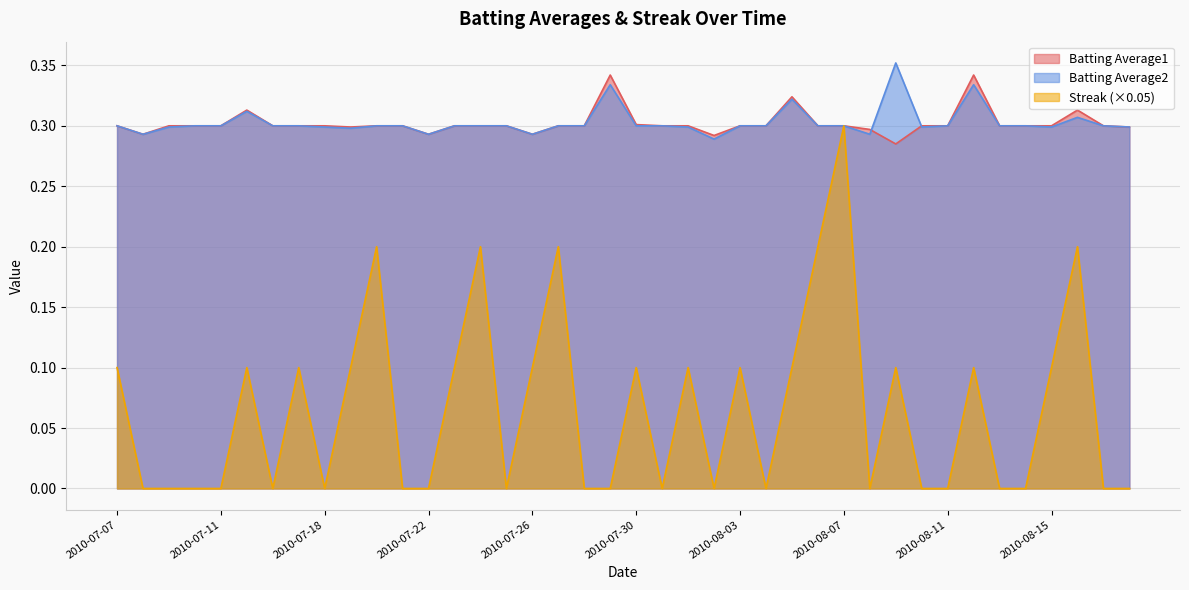

Reading right to left, what are all the values shown in this chart?

Batting Average1: 0.3	0.3	0.3	0.3	0.3	0.3	0.3	0.3	0.3	0.3	0.3	0.3	0.3	0.3	0.3	0.3	0.3	0.3	0.3	0.3	0.3	0.3	0.3	0.3	0.3	0.3	0.3	0.3	0.3	0.3	0.3	0.3	0.3	0.3	0.3	0.3	0.3	0.3	0.3	0.3
Batting Average2: 0.3	0.3	0.3	0.3	0.3	0.3	0.3	0.3	0.3	0.4	0.3	0.3	0.3	0.3	0.3	0.3	0.3	0.3	0.3	0.3	0.3	0.3	0.3	0.3	0.3	0.3	0.3	0.3	0.3	0.3	0.3	0.3	0.3	0.3	0.3	0.3	0.3	0.3	0.3	0.3
Streak: 0.0	0.0	0.2	0.1	0.0	0.0	0.1	0.0	0.0	0.1	0.0	0.3	0.2	0.1	0.0	0.1	0.0	0.1	0.0	0.1	0.0	0.0	0.2	0.1	0.0	0.2	0.1	0.0	0.0	0.2	0.1	0.0	0.1	0.0	0.1	0.0	0.0	0.0	0.0	0.1